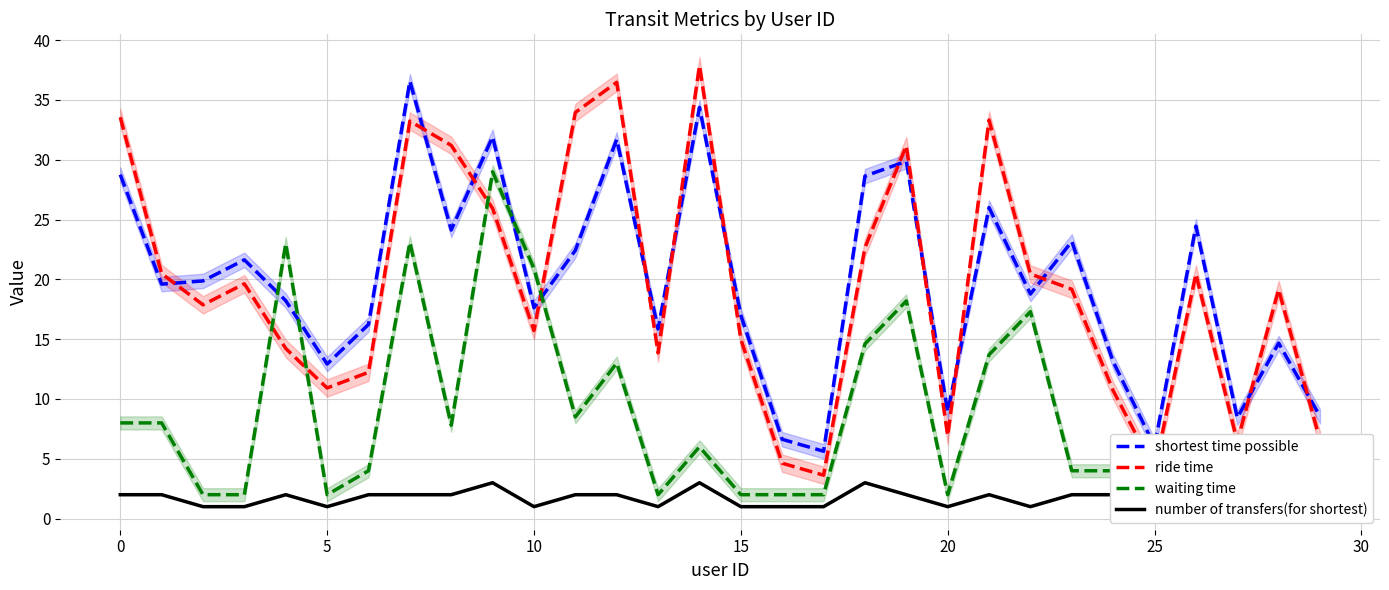

True or false: number of transfers(for shortest) and waiting time cross at least once.

False